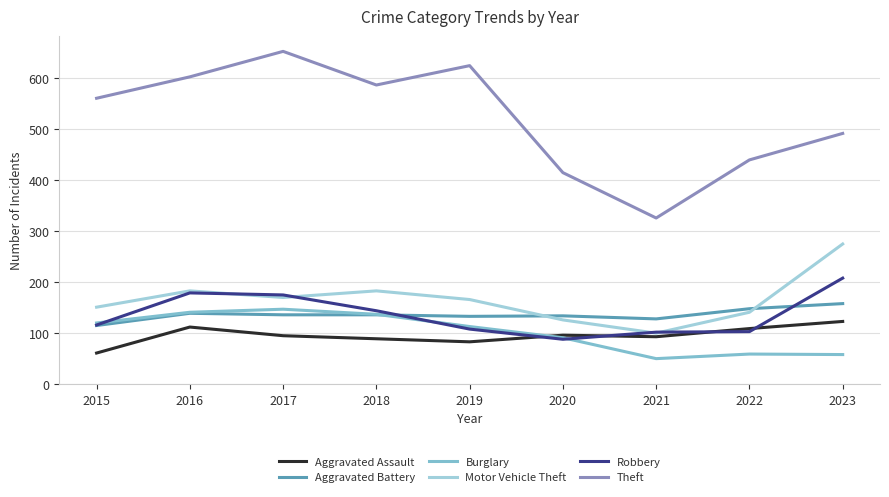

True or false: Aggravated Assault and Theft cross at least once.

False